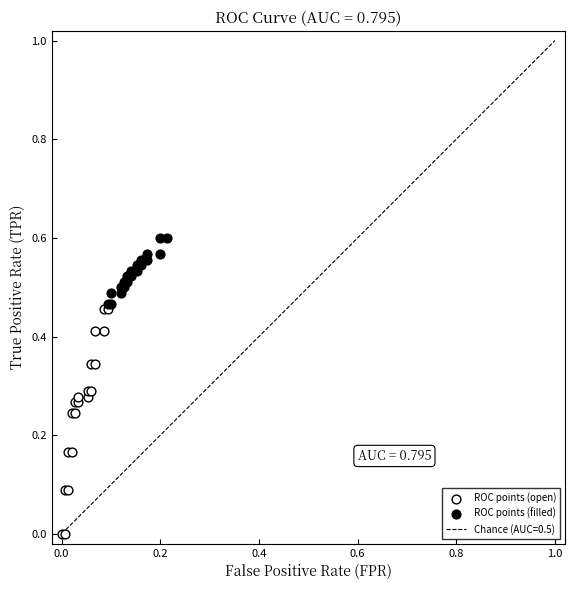

Which series contains the highest Y value?

ROC points (filled)